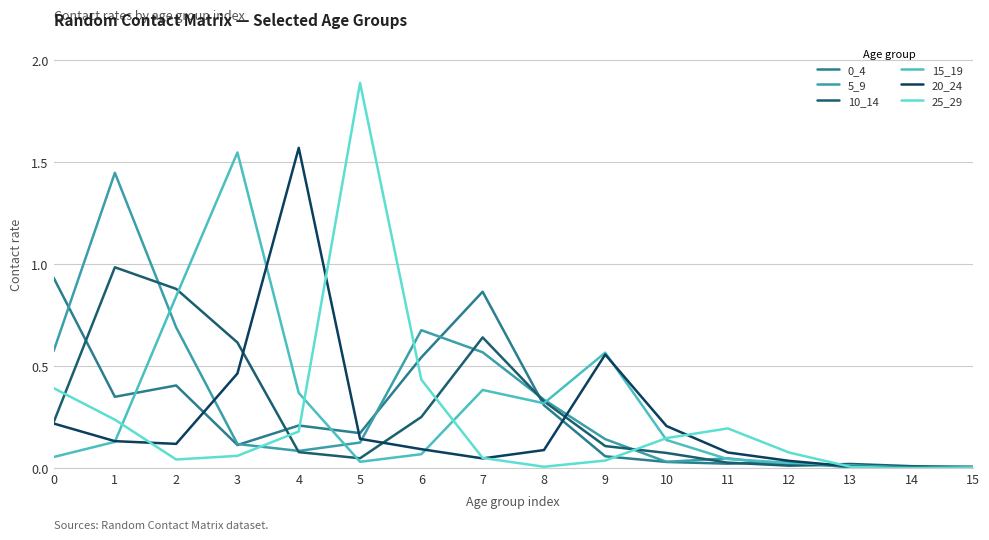

True or false: 15_19 has a value of 2.2 at 3.

False